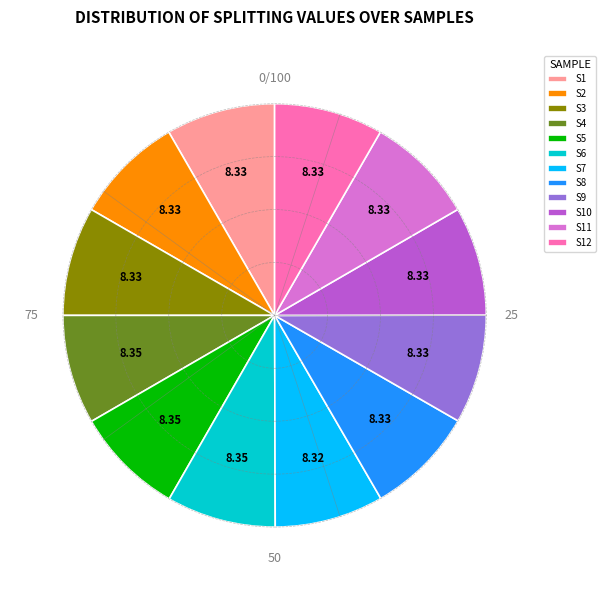

Count the number of slices in the pie.

12